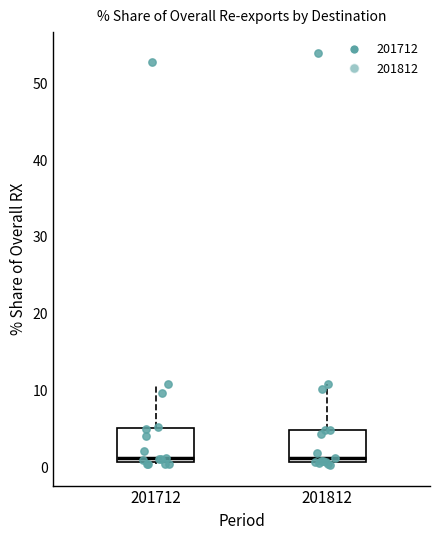

Reading left to right, read every box against the y-axis: the position of its median line, the range the box covers, and the ends of its whiskers. The values are not printed on the chart, so give them approximately, as read against the axis.

201712: median 1 (just above the box's lower edge), box 1 to 5, whiskers 0 to 11
201812: median 1 (just above the box's lower edge), box 1 to 5, whiskers 0 to 11